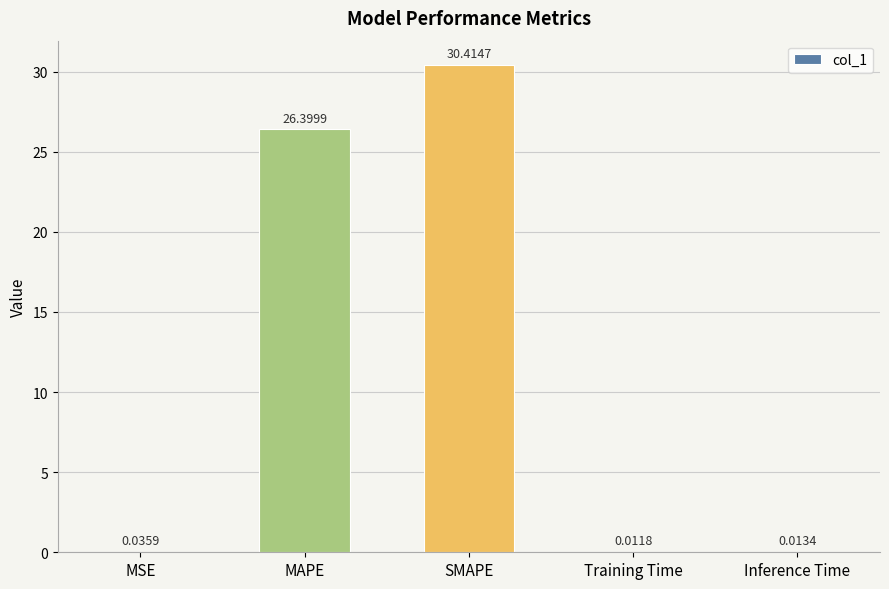

Which category has the highest value across all series?

SMAPE